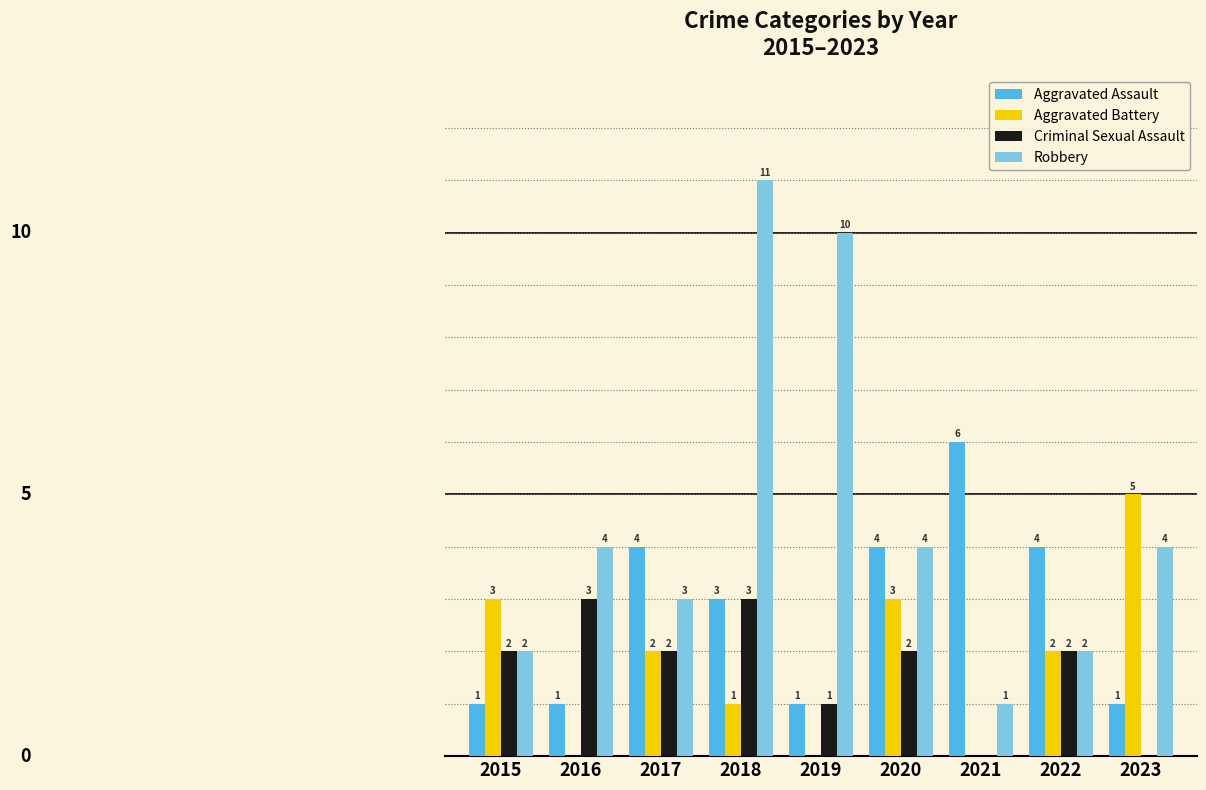

Which series has the widest spread of values?

Robbery